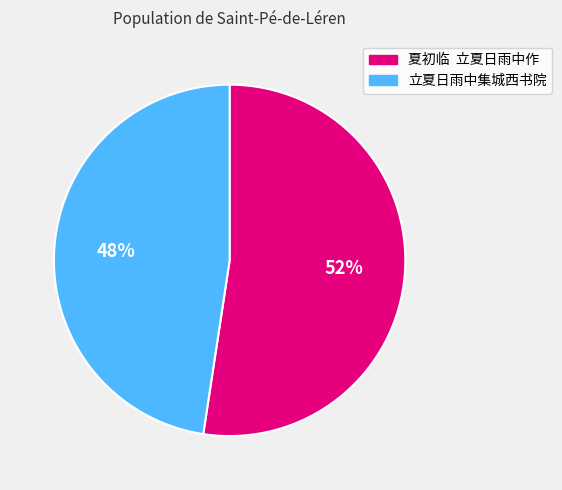

Combined, do 立夏日雨中集城西书院 and 夏初临 立夏日雨中作 account for over 50%?

Yes